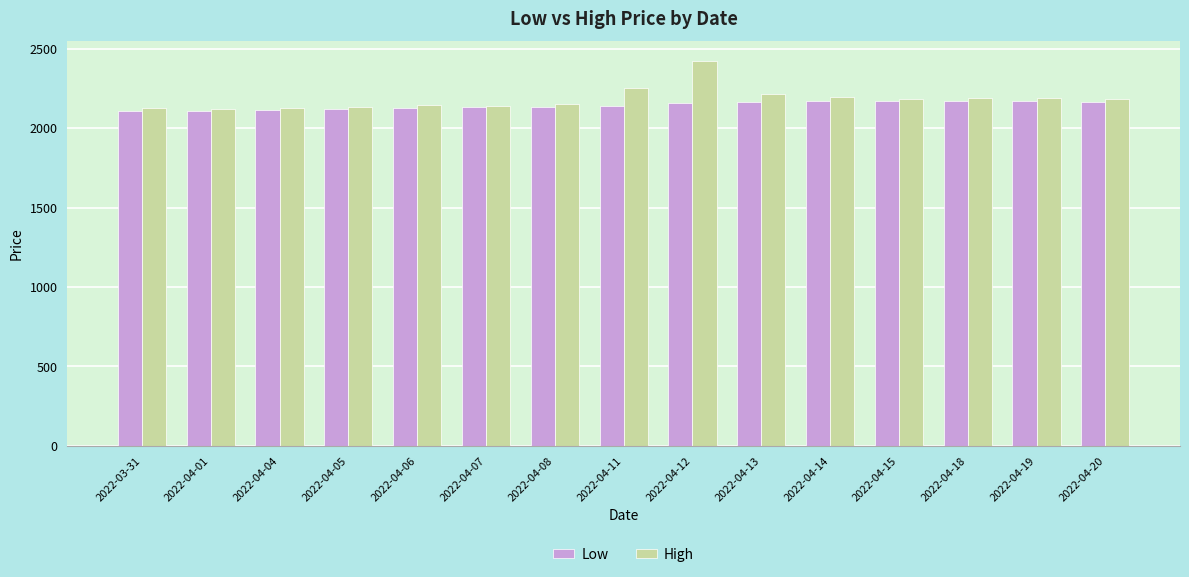

Which series changed the most between 2022-04-04 and 2022-04-20?

High